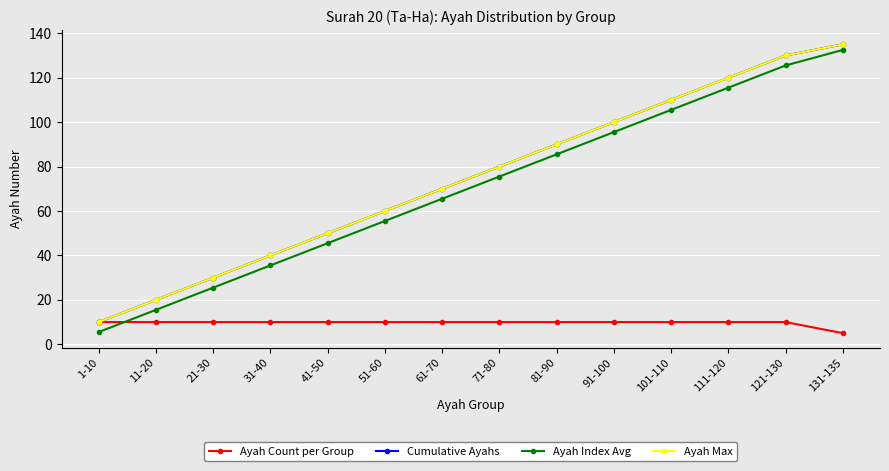

Is this an area chart (filled region under the line)?

No